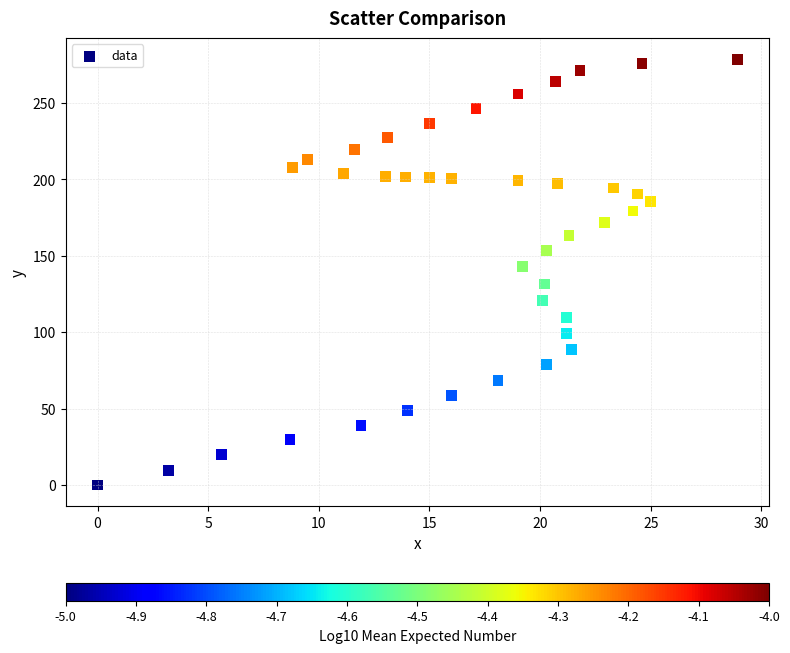

What is the range of Y values (max minus min)?

278.5